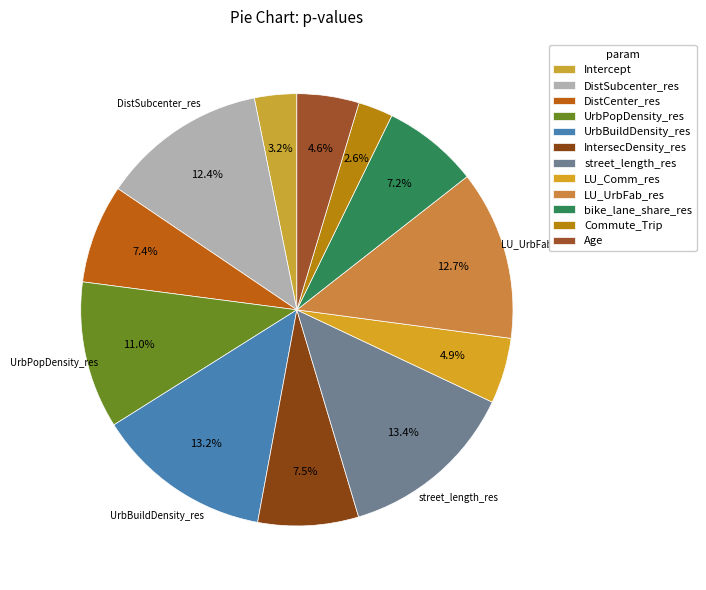

Is there a majority slice in this chart?

No